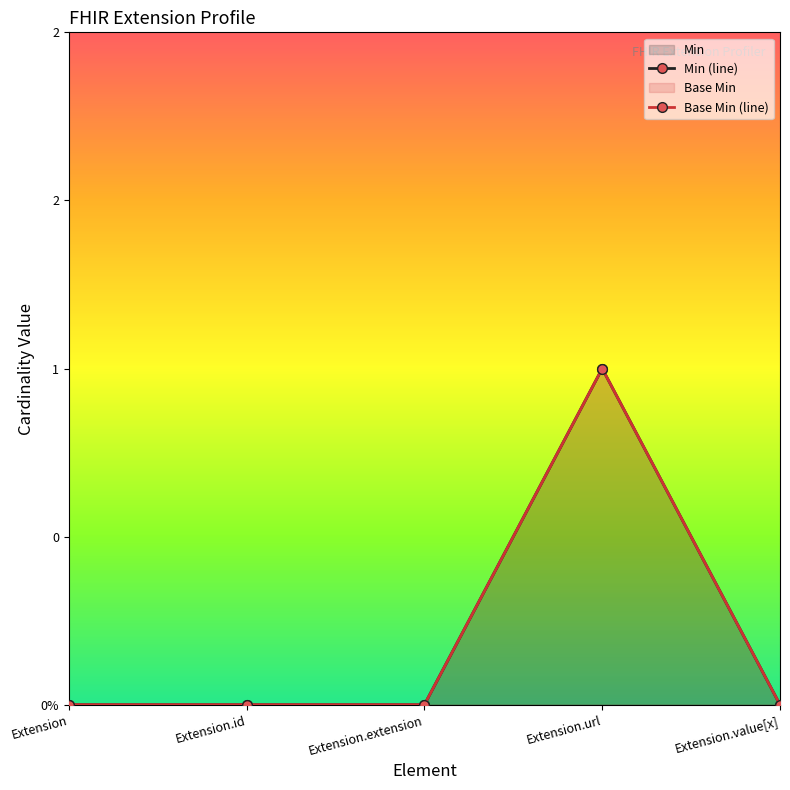

Is the value of Min (line) at Extension.url greater than the value of Base Min (line) at Extension.extension?

Yes